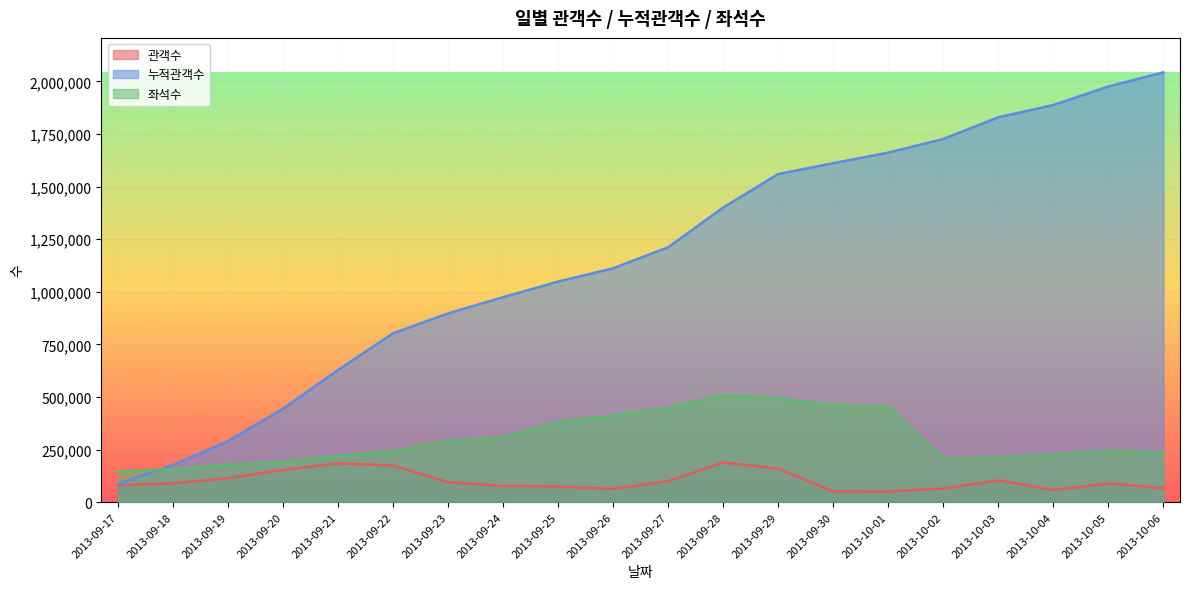

Is the value of 좌석수 at 2013-09-17 greater than the value of 누적관객수 at 2013-10-06?

No